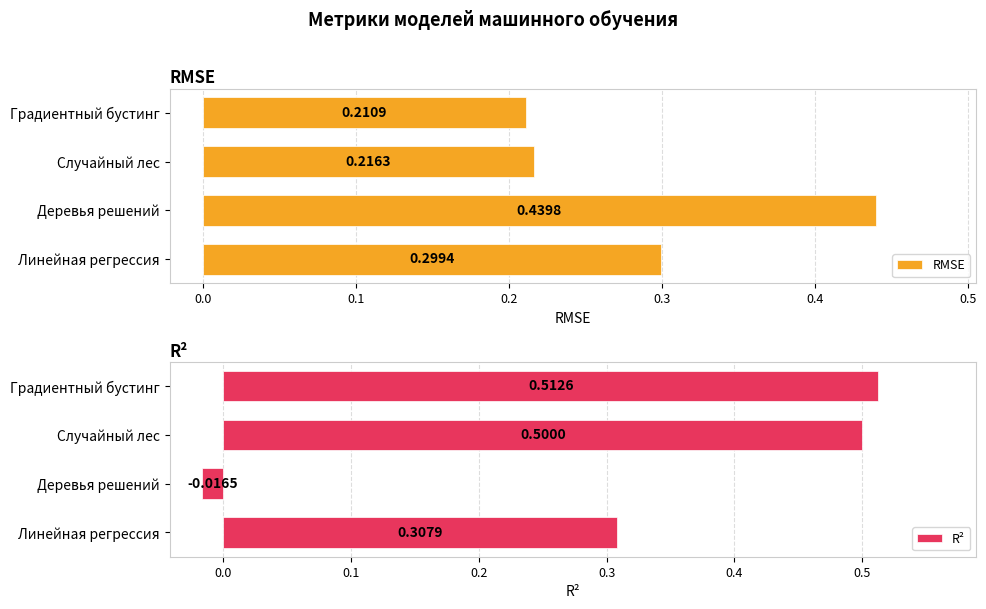

What are all the series names shown in the legend?

RMSE, R²